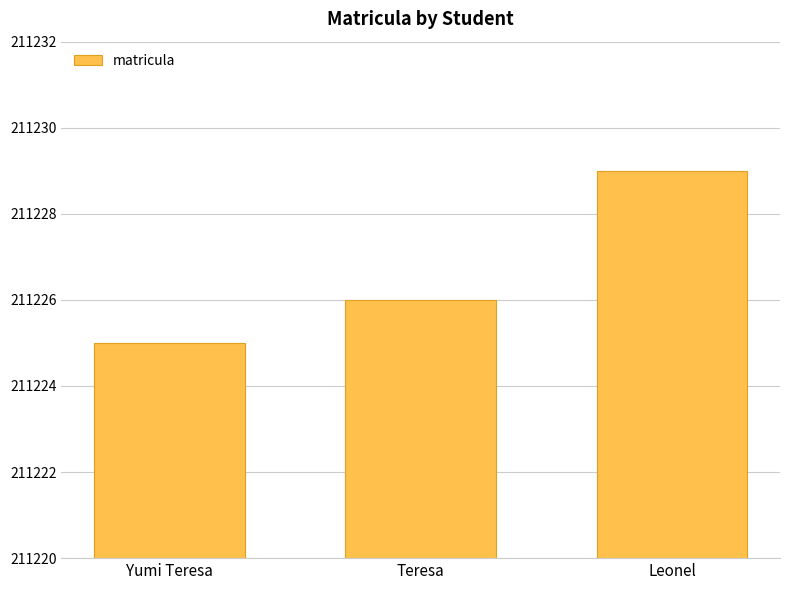

Reading left to right, extract all data points from this chart.

Yumi Teresa=211225	Teresa=211226	Leonel=211229